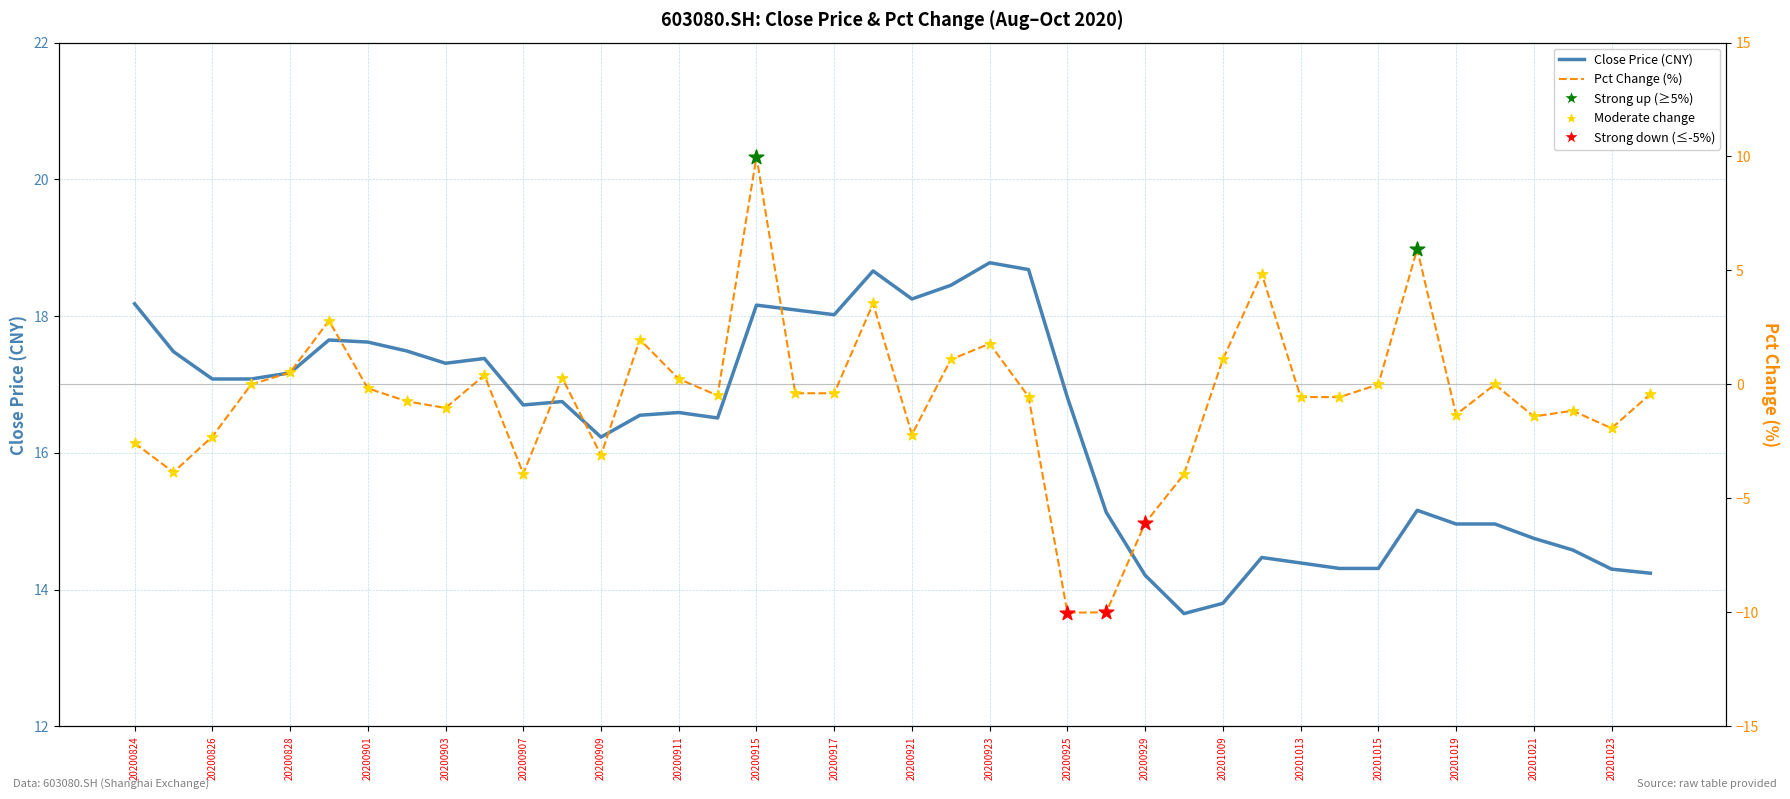

Which series reaches the maximum Y coordinate?

close